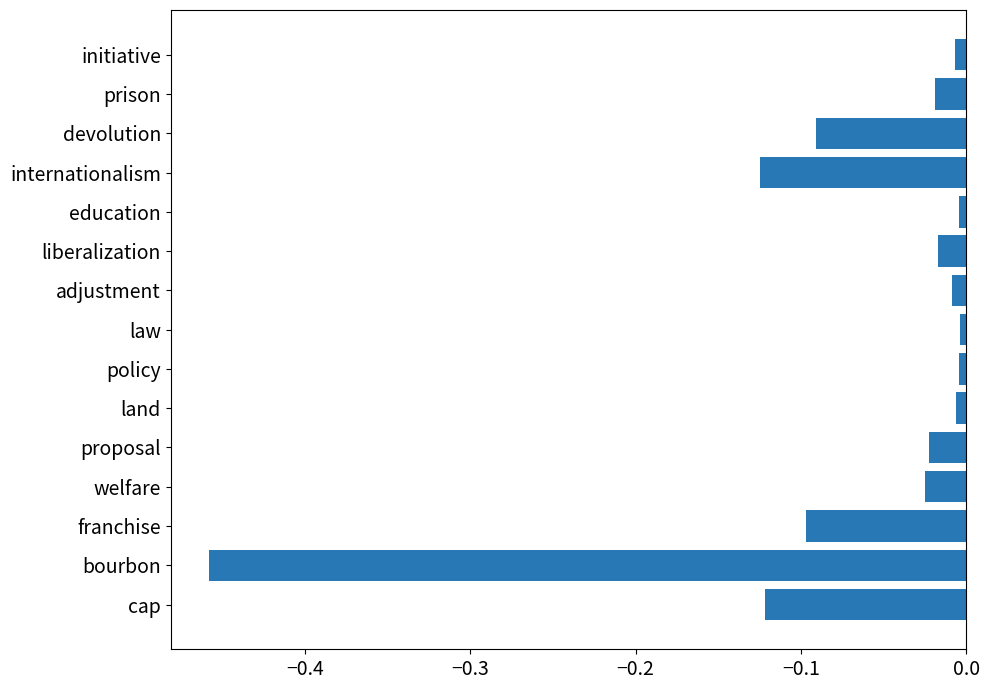

At which category does the chart reach its minimum across all series?

bourbon